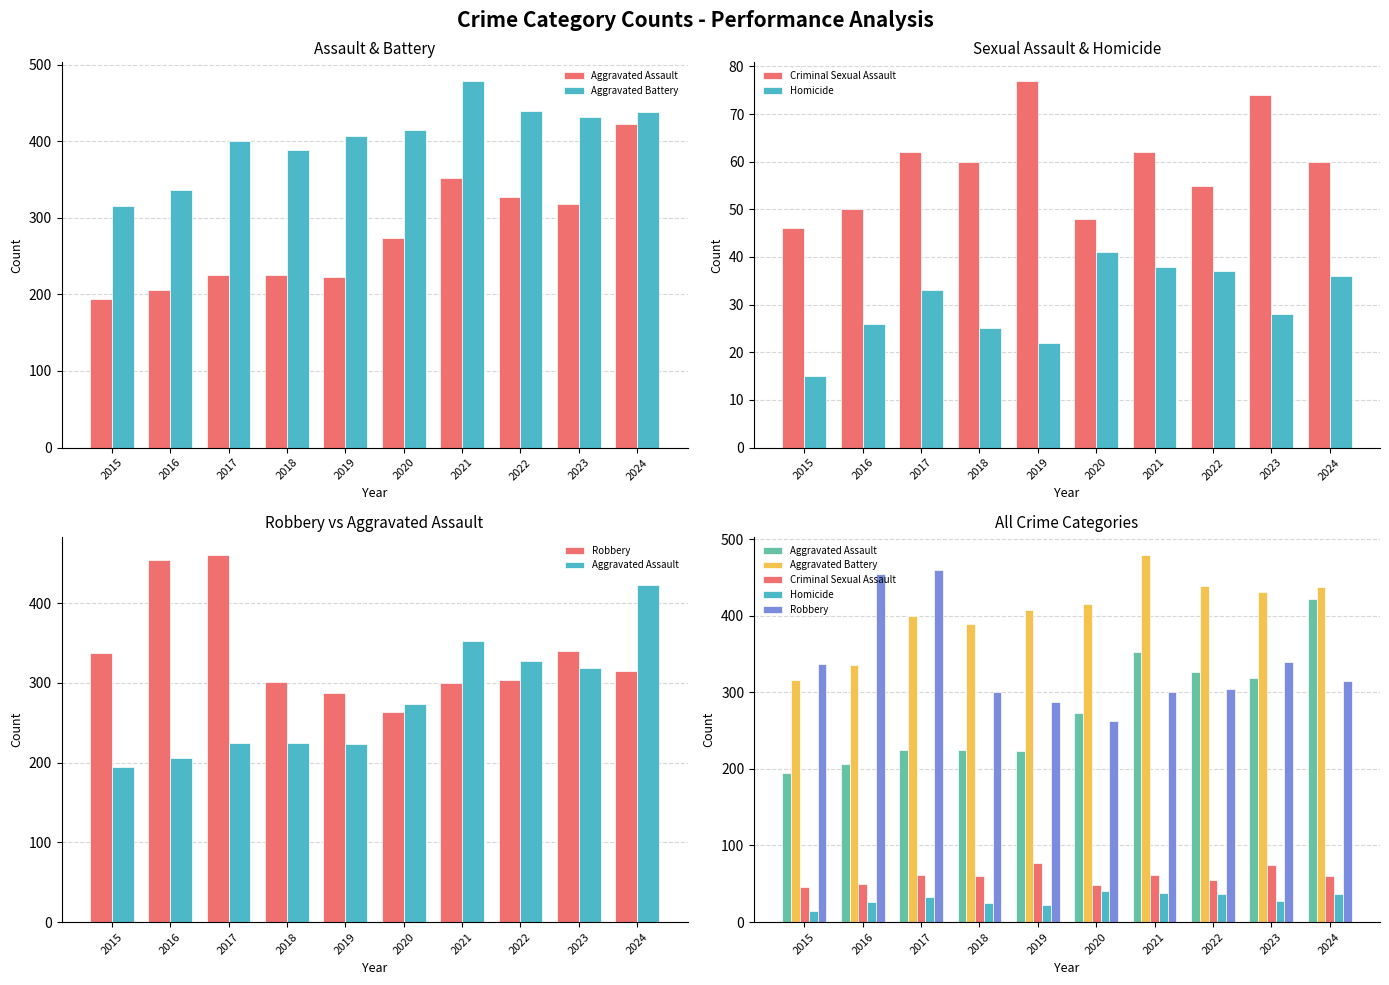

What are all the series names shown in the legend?

Aggravated Assault, Aggravated Battery, Criminal Sexual Assault, Homicide, Robbery